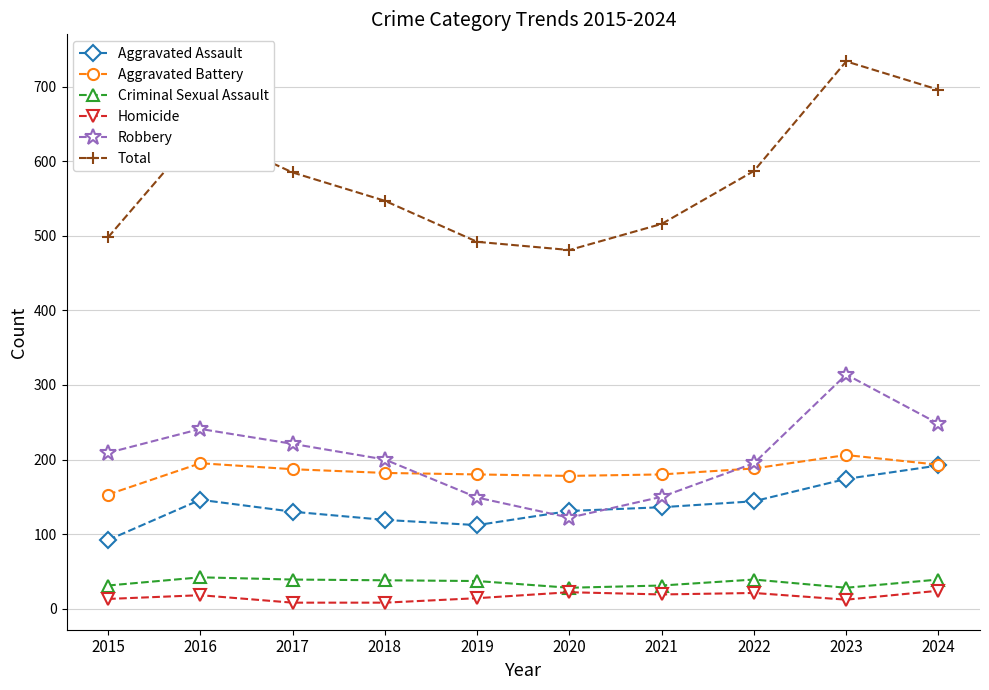

After their last crossing, which series has the higher values: Aggravated Assault or Robbery?

Robbery